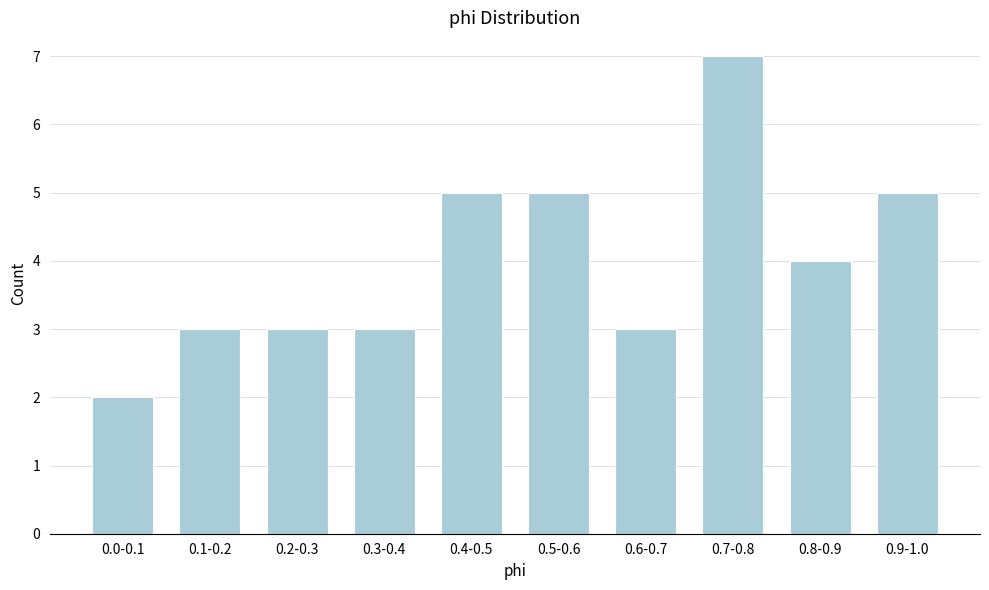

Reading right to left, transcribe all the data shown in this chart.

0.9-1.0=5	0.8-0.9=4	0.7-0.8=7	0.6-0.7=3	0.5-0.6=5	0.4-0.5=5	0.3-0.4=3	0.2-0.3=3	0.1-0.2=3	0.0-0.1=2